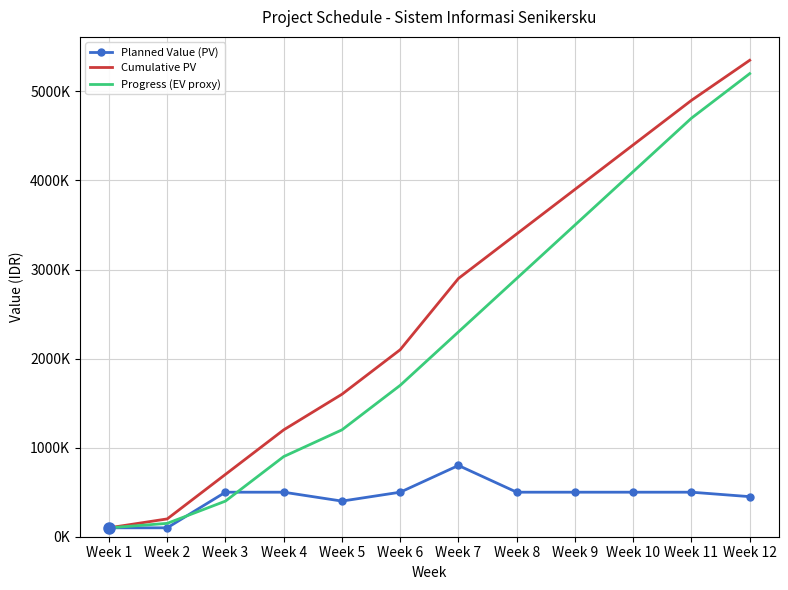

Which series changed the most between Week 2 and Week 10?

Cumulative PV